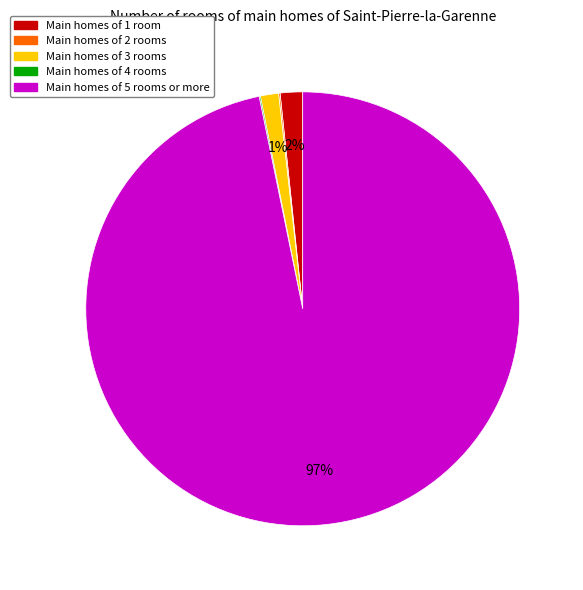

To the nearest percent, what is the average slice percentage?

20%